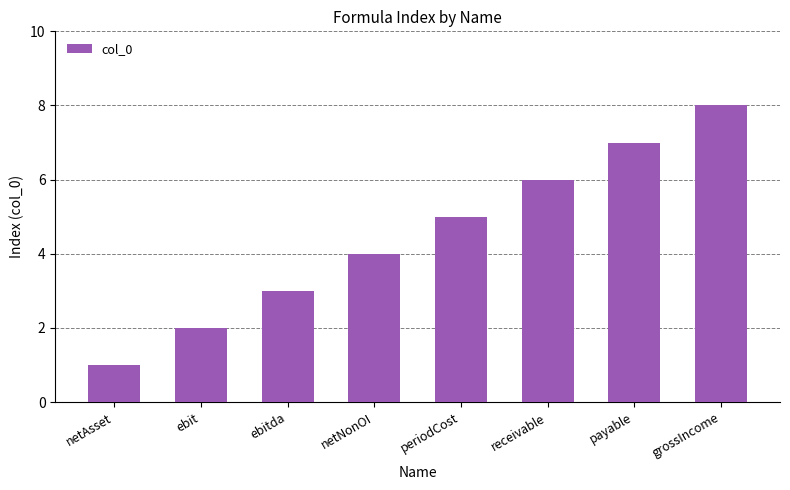

What position from the left is periodCost?

5